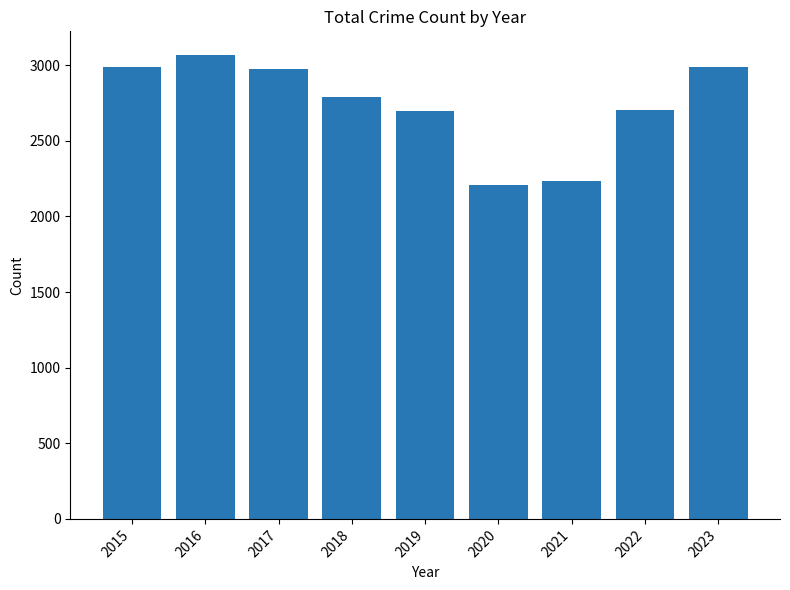

What is the value of the 9th bar from the left?

2990